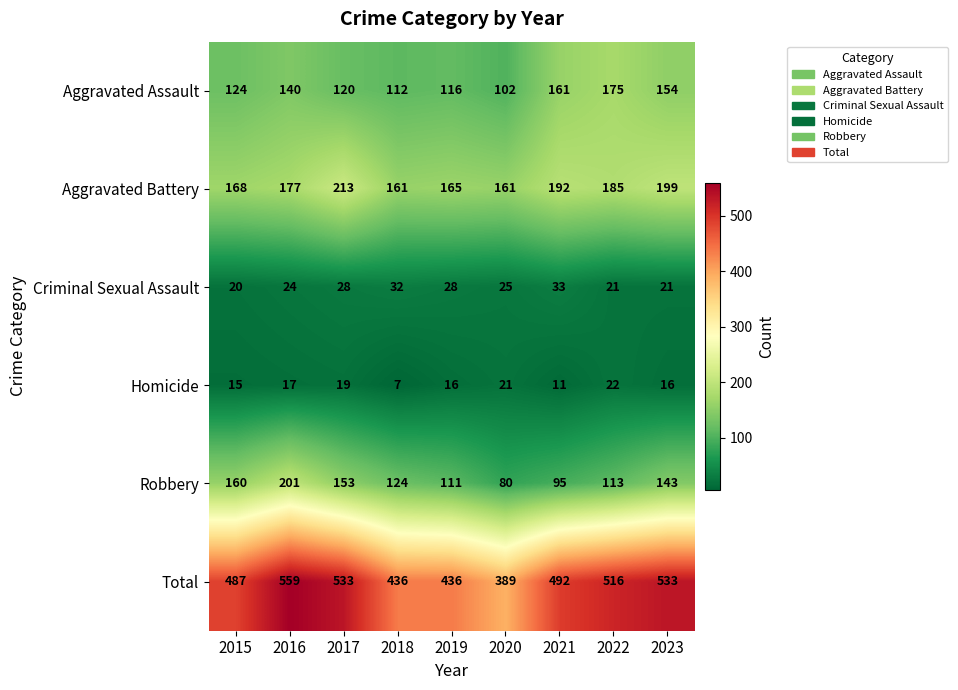

Is it true that Aggravated Assault equals 124 at 2015?

True